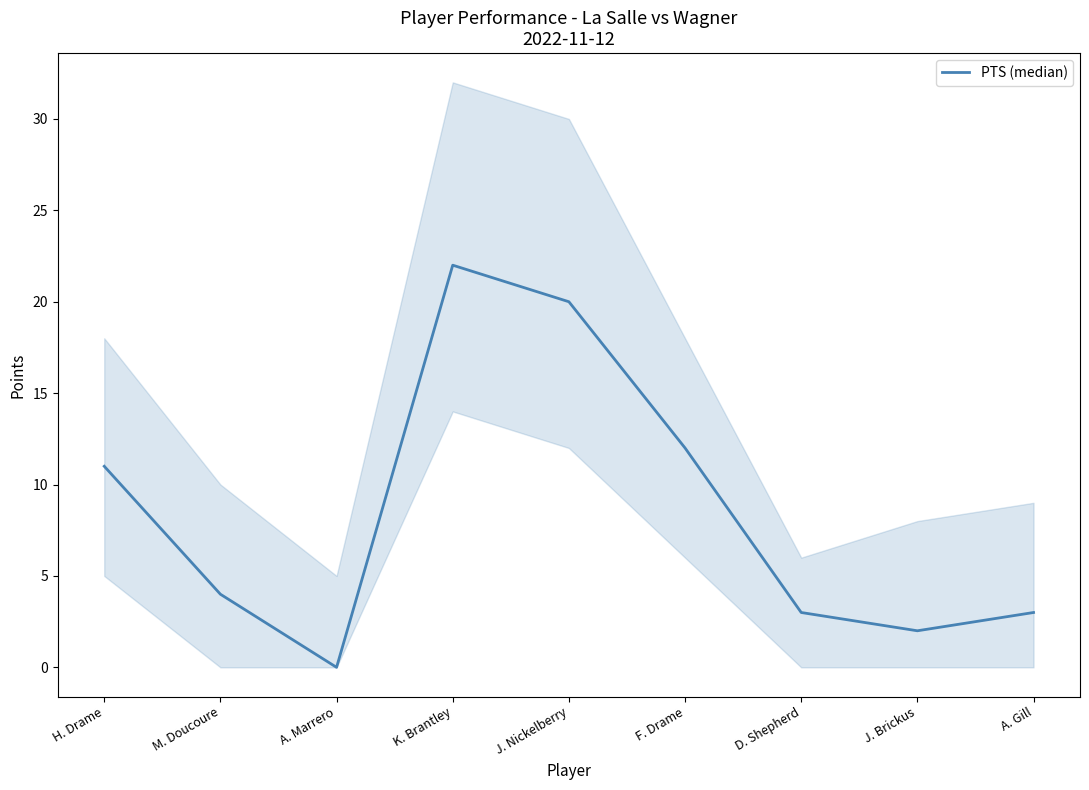

How many interior local peaks (higher than both neighbors) does the data have?

1